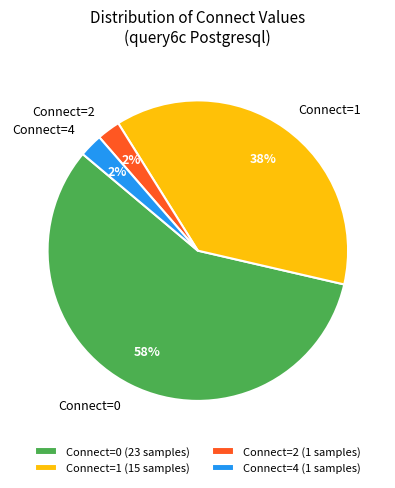

Is it true that Connect=1 is 51% of the pie?

False